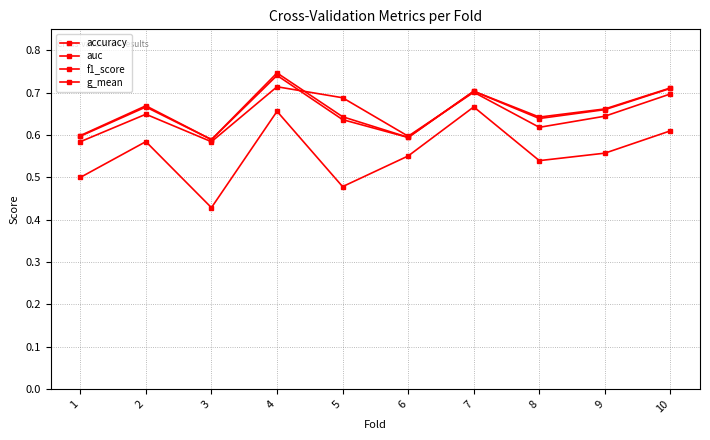

Which series has the largest range (max minus min)?

f1_score